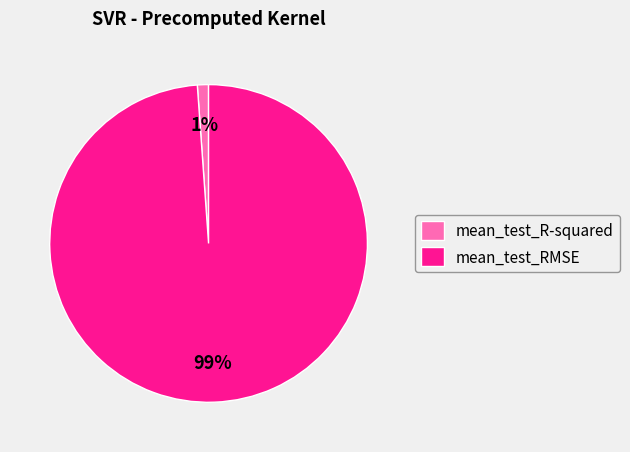

Count the number of slices in the pie.

2